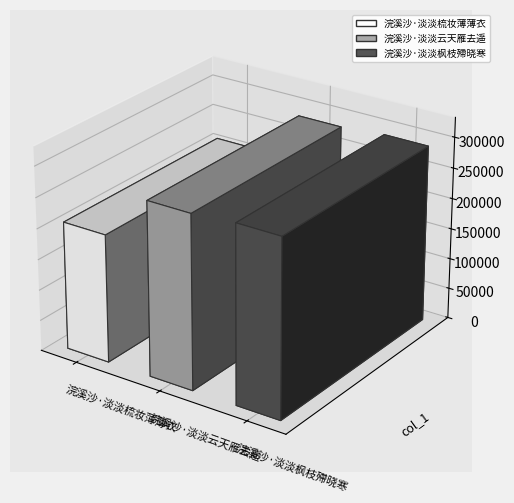

Approximately how many times larger is the value at 浣溪沙·淡淡云天雁去遥 compared to 浣溪沙·淡淡枫枝殢晓寒?

1.0